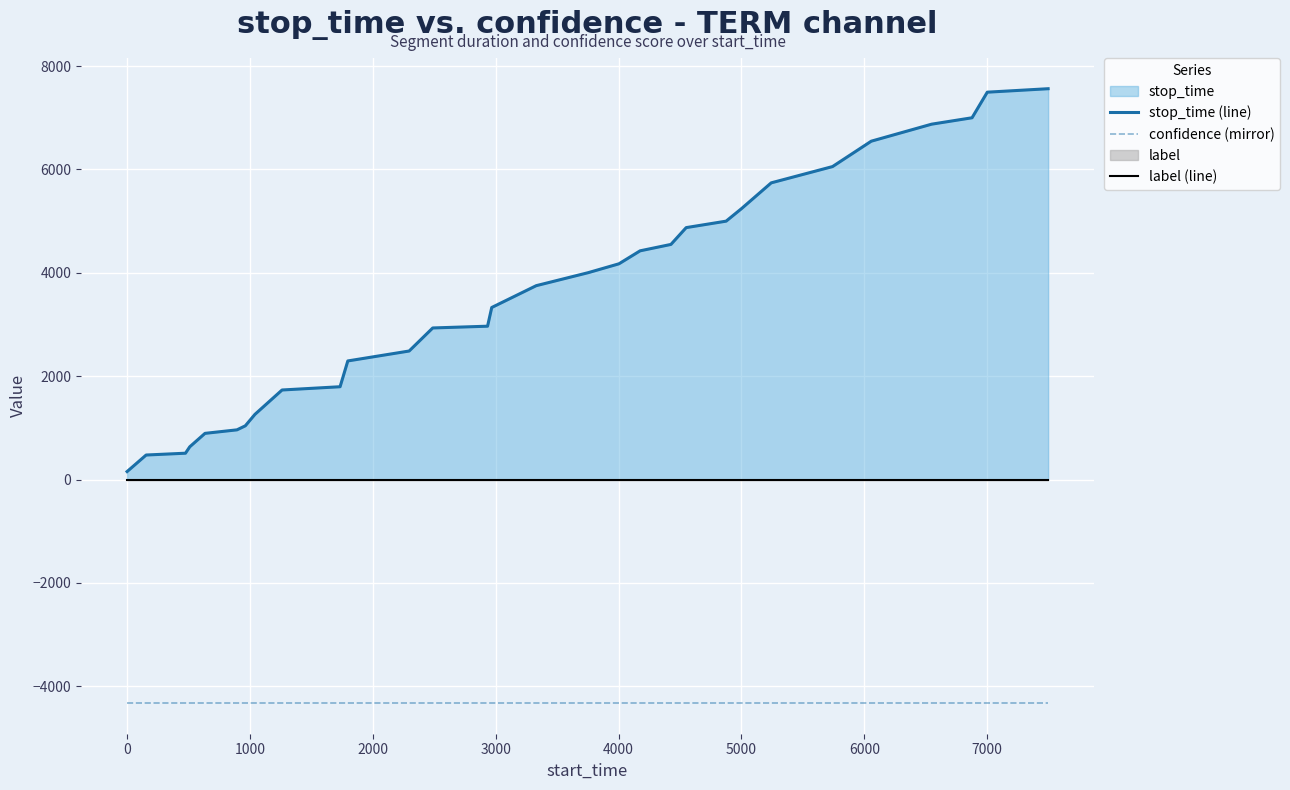

Rank the series at 7000 from lowest to highest value.

confidence (mirror), label (line), stop_time (line)